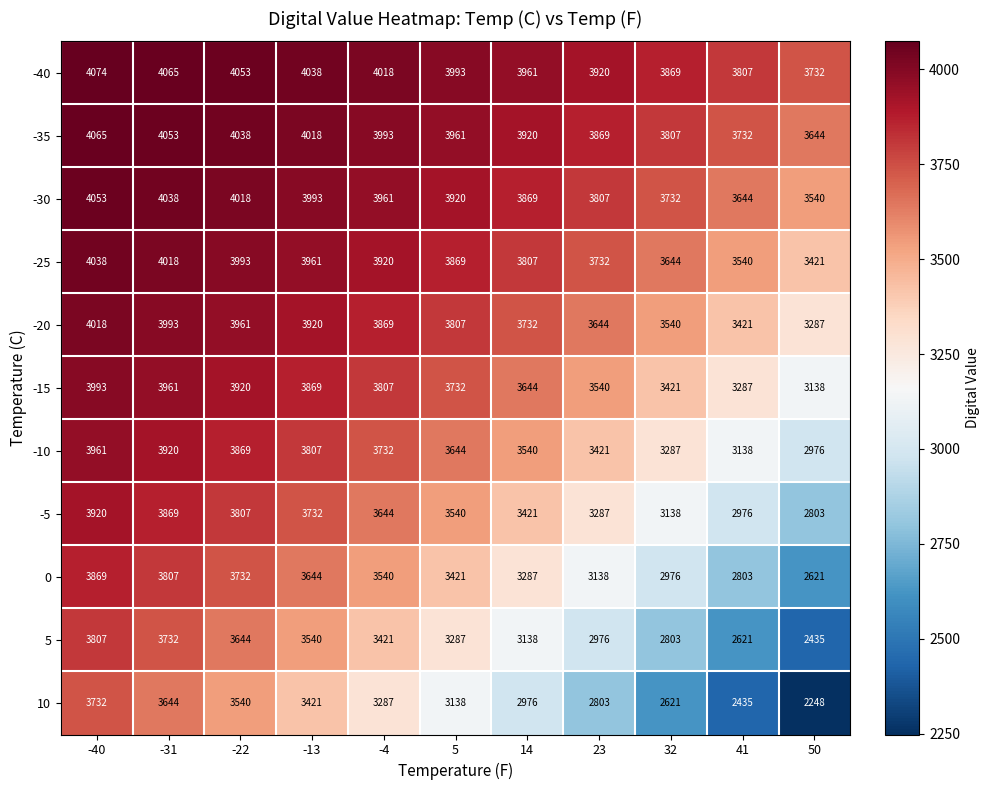

What is the greatest value displayed?

4074